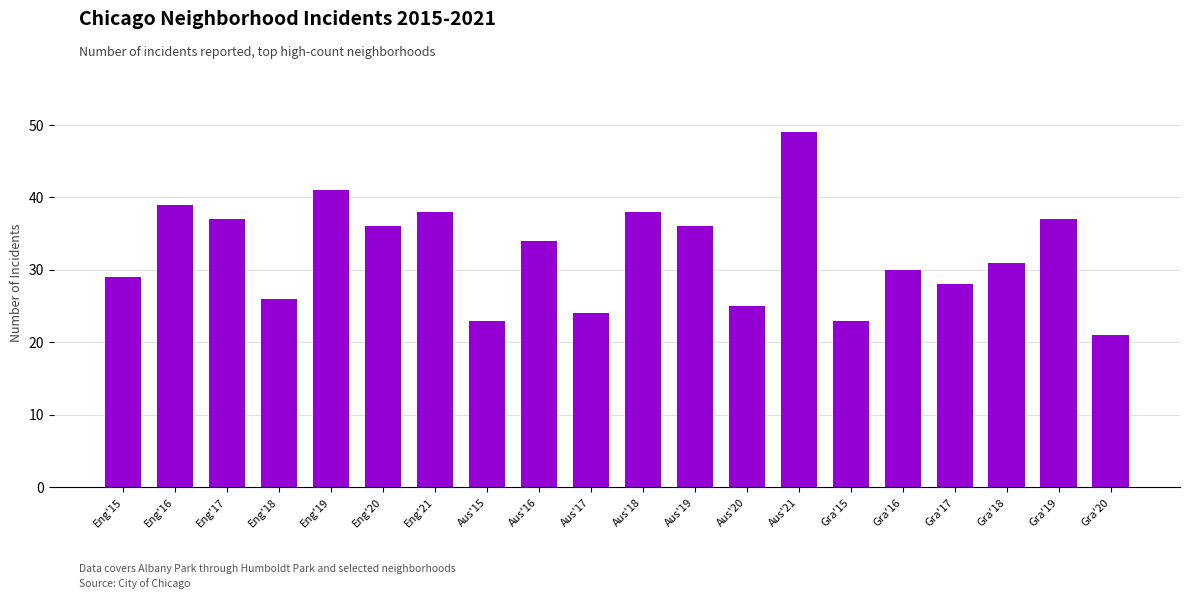

Count the number of data series in this chart.

1